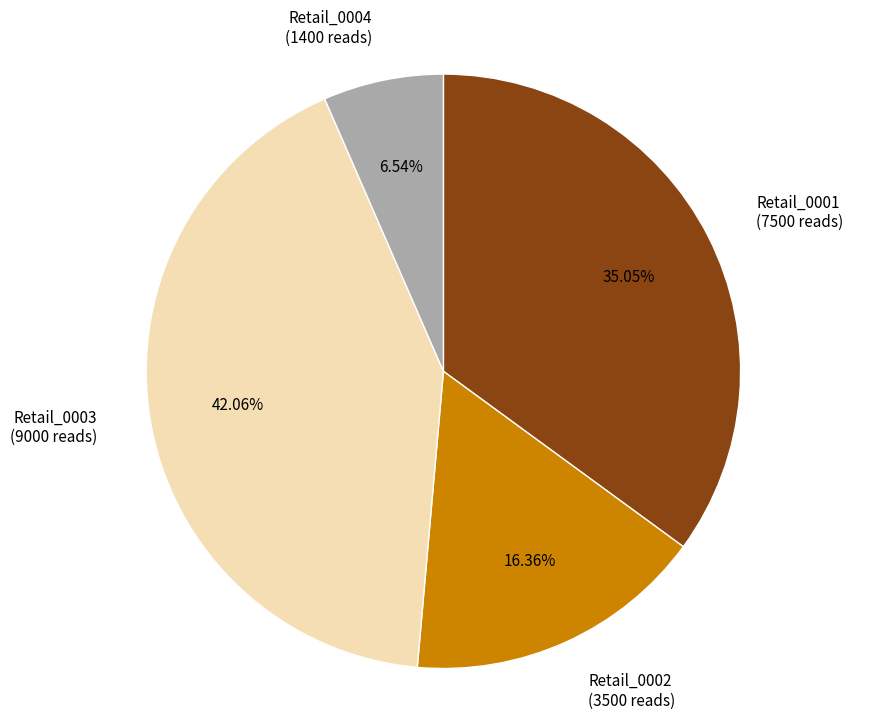

How much of the chart is everything except Retail_0004?

93.5%